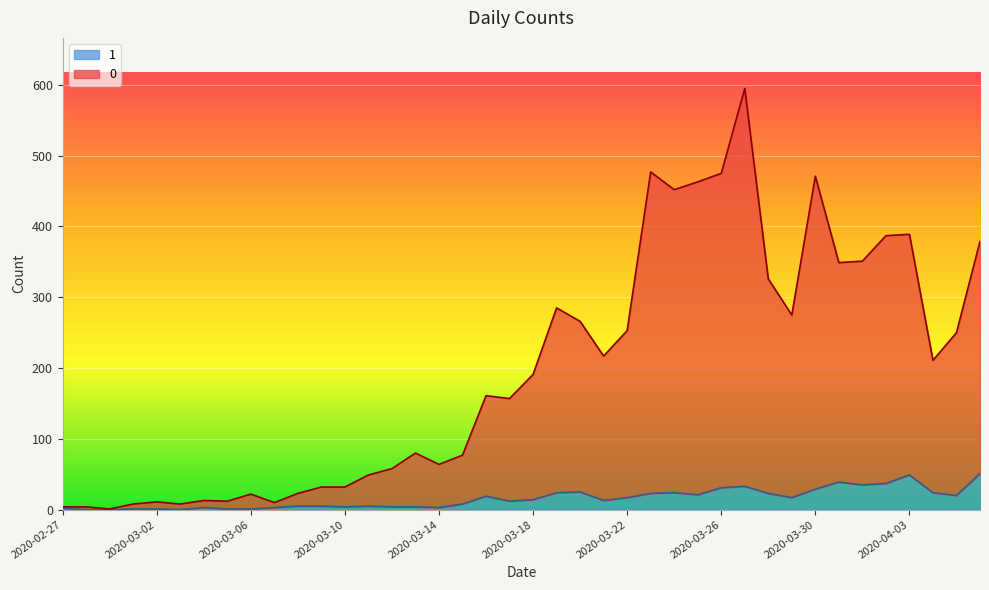

What is the maximum value shown in the chart?

595